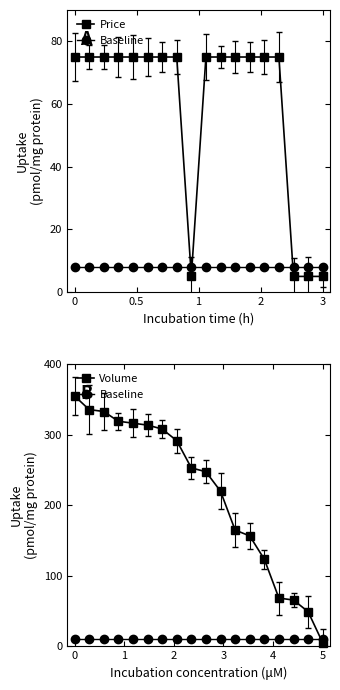

How many times do Baseline and Volume cross each other?

1